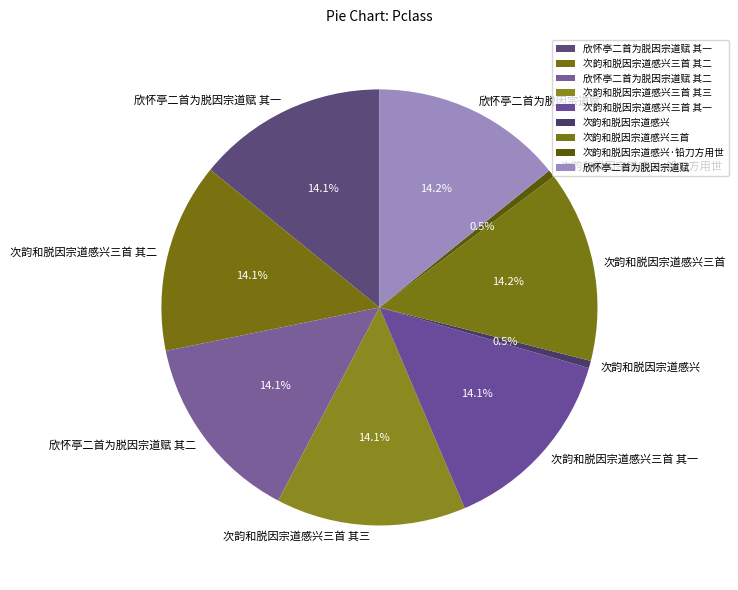

Is the sum of 次韵和脱因宗道感兴·铅刀方用世 and 次韵和脱因宗道感兴三首 其三 greater than half?

No